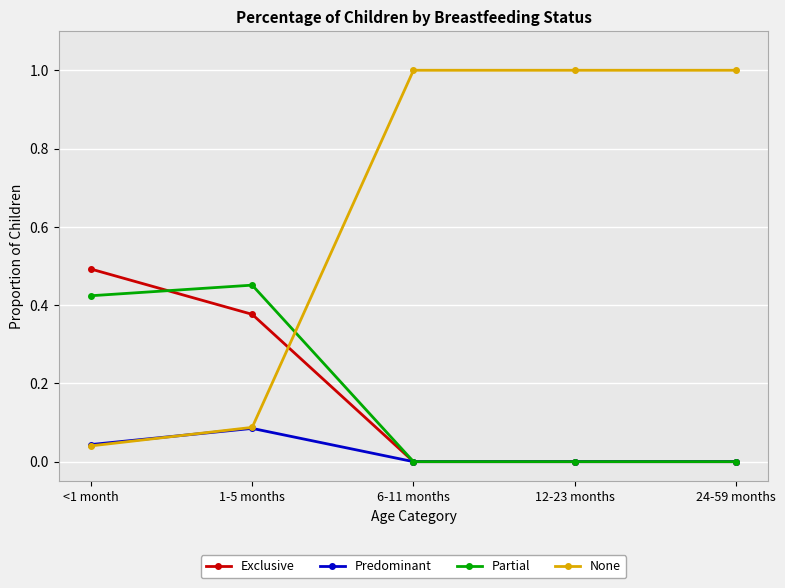

What is the label of the 1st point from the left?

<1 month